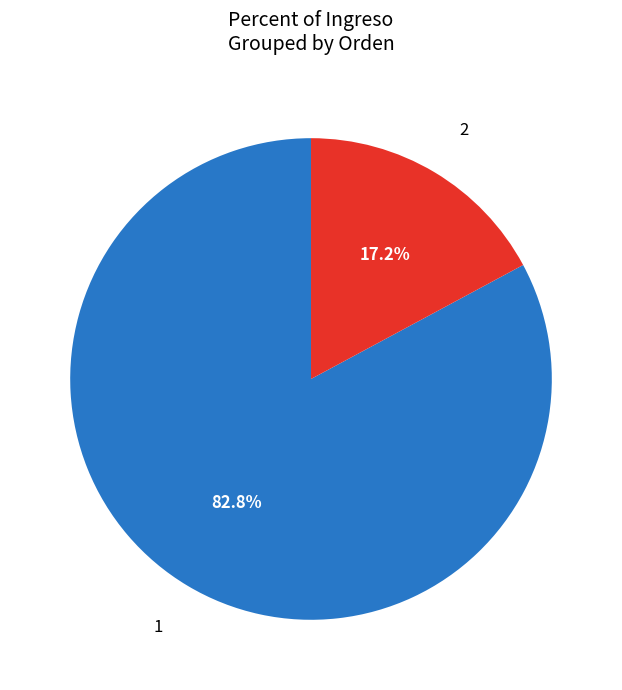

Which slice represents more than half of the pie?

1